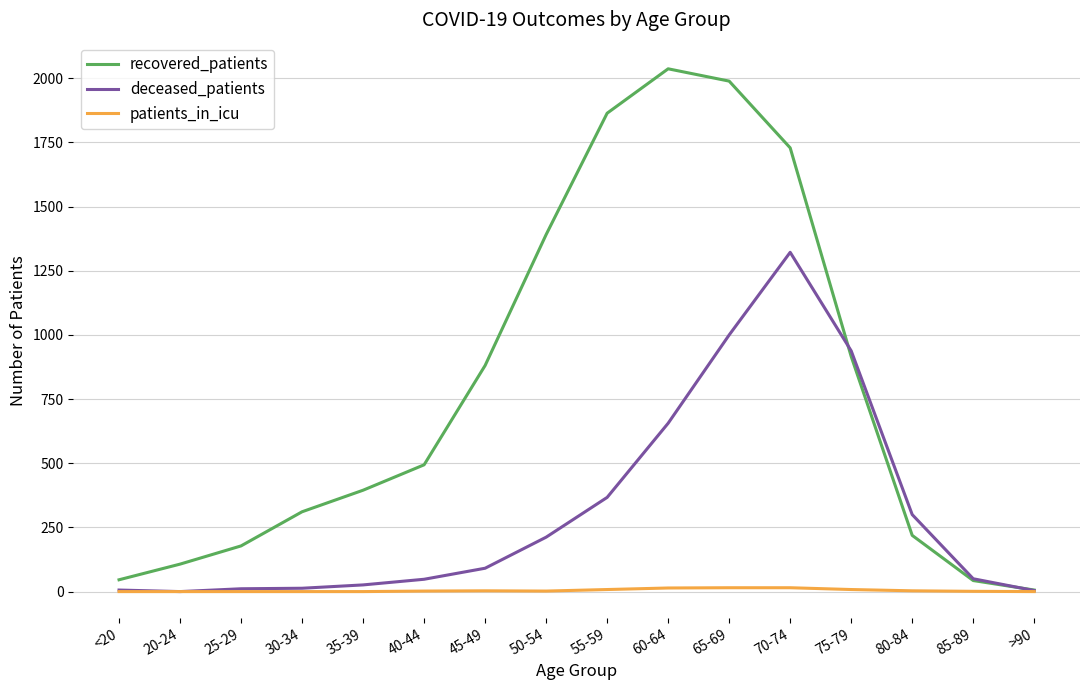

Rank the series by their maximum value, from highest to lowest.

recovered_patients, deceased_patients, patients_in_icu